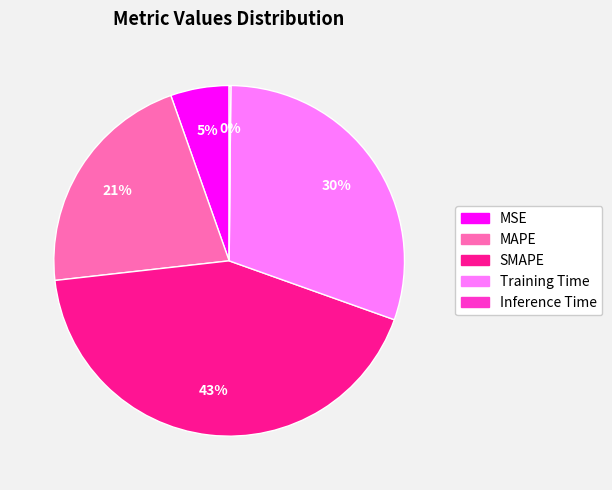

Between Training Time and MAPE, which is larger?

Training Time